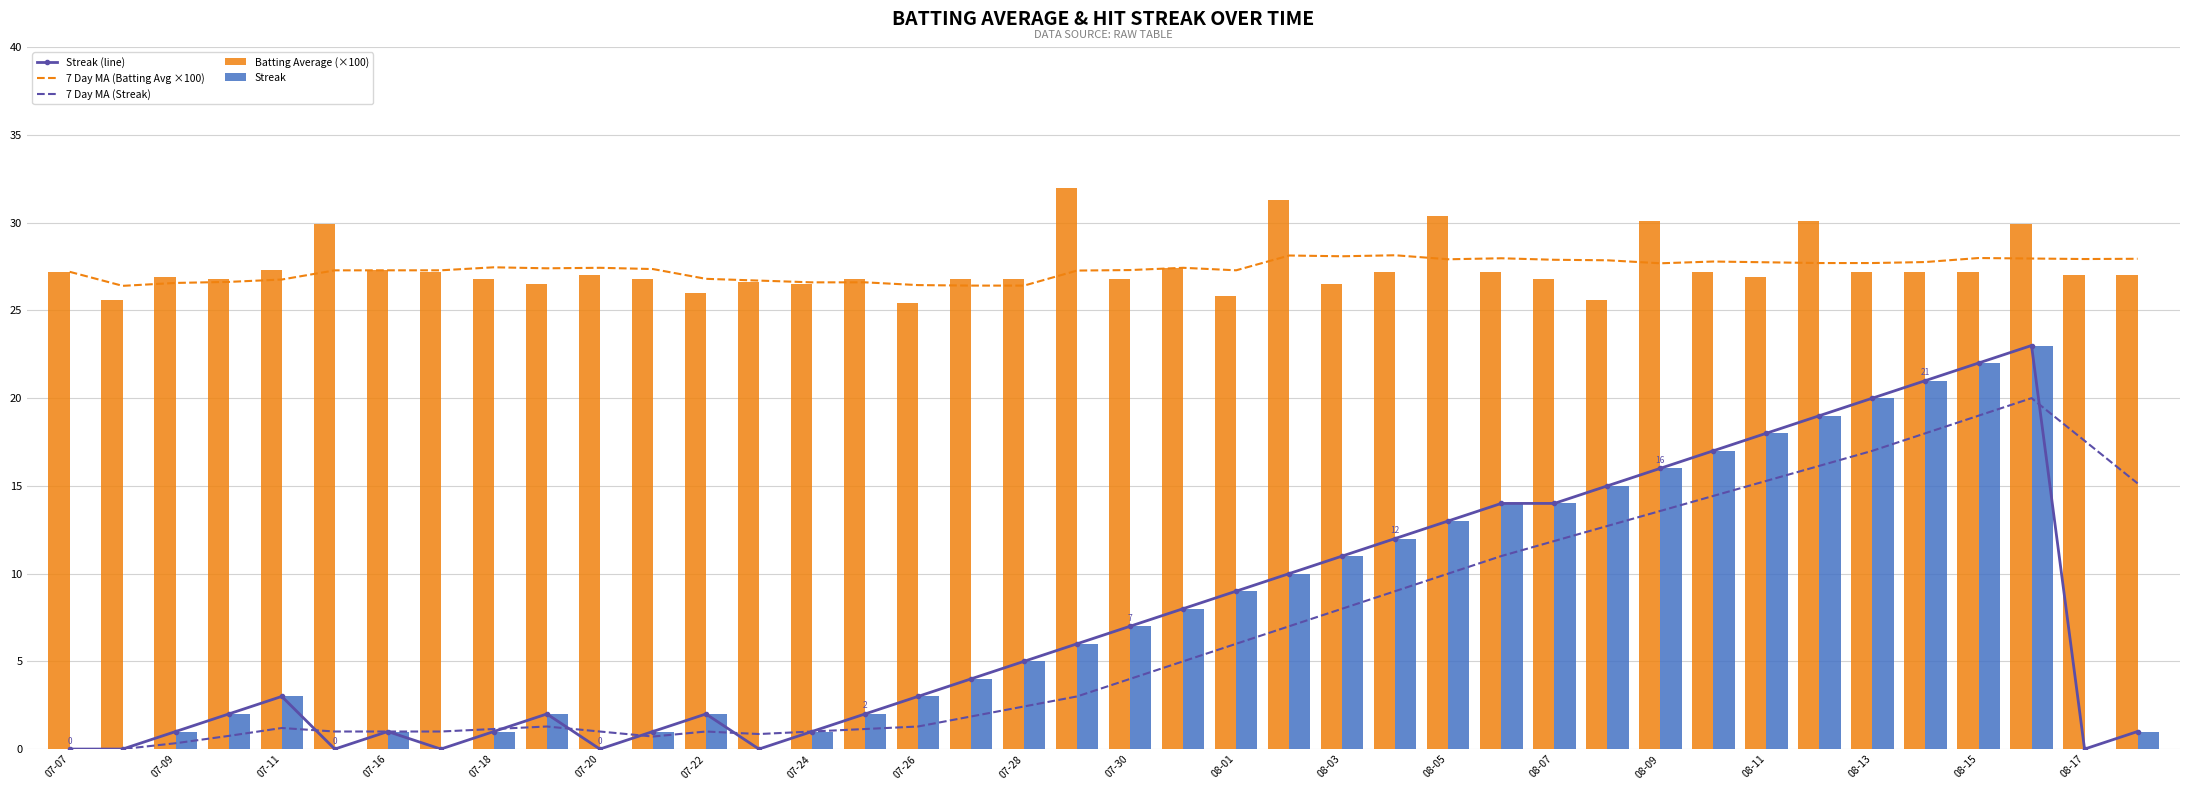

What is the sum of all 7 Day MA (Streak) values?

272.7